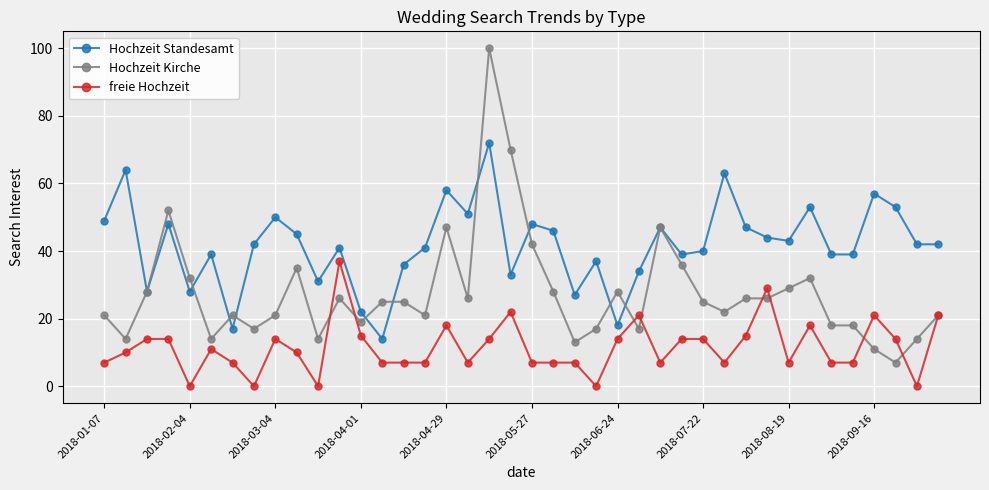

True or false: Hochzeit Kirche has more than 2 interior local peaks.

True